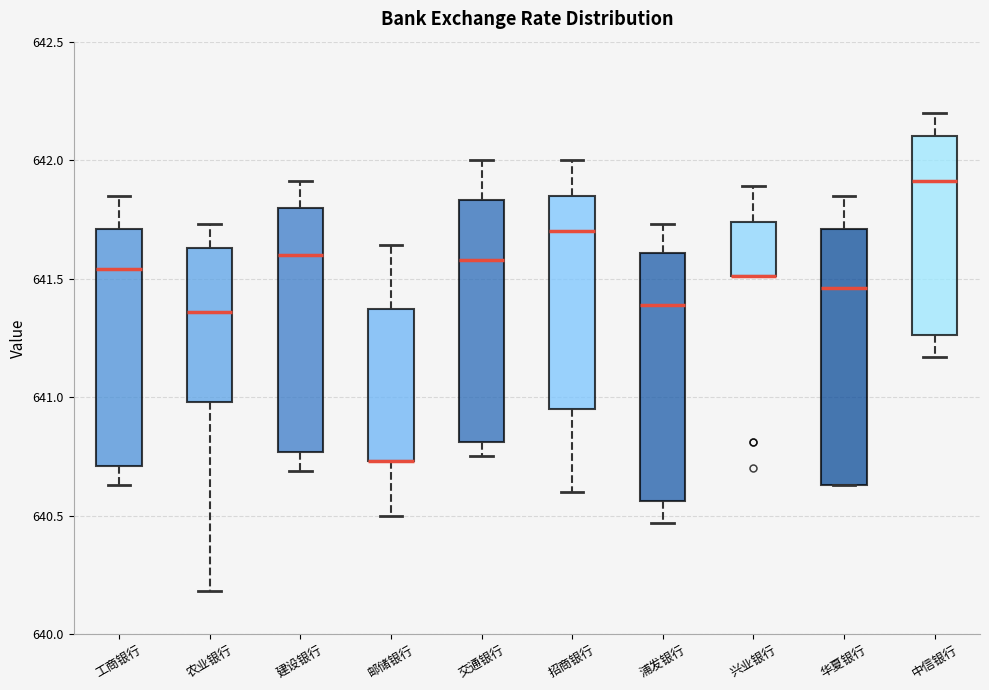

Reading left to right, transcribe this box plot: for each box, give where its median line is, the range the box spans, and where its two whiskers end, as read against the y-axis. The values are not printed on the chart, so give them approximately, as read against the axis.

工商银行: median 641.55, box 640.70 to 641.70, whiskers 640.65 to 641.85
农业银行: median 641.35, box 641.00 to 641.65, whiskers 640.20 to 641.75
建设银行: median 641.60, box 640.75 to 641.80, whiskers 640.70 to 641.90
邮储银行: median 640.75 (drawn on the box's lower edge), box 640.75 to 641.35, whiskers 640.50 to 641.65
交通银行: median 641.60, box 640.80 to 641.85, whiskers 640.75 to 642.00
招商银行: median 641.70, box 640.95 to 641.85, whiskers 640.60 to 642.00
浦发银行: median 641.40, box 640.55 to 641.60, whiskers 640.45 to 641.75
兴业银行: median 641.50 (drawn on the box's lower edge), box 641.50 to 641.75, whiskers 641.50 to 641.90
华夏银行: median 641.45, box 640.65 to 641.70, whiskers 640.65 to 641.85
中信银行: median 641.90, box 641.25 to 642.10, whiskers 641.15 to 642.20